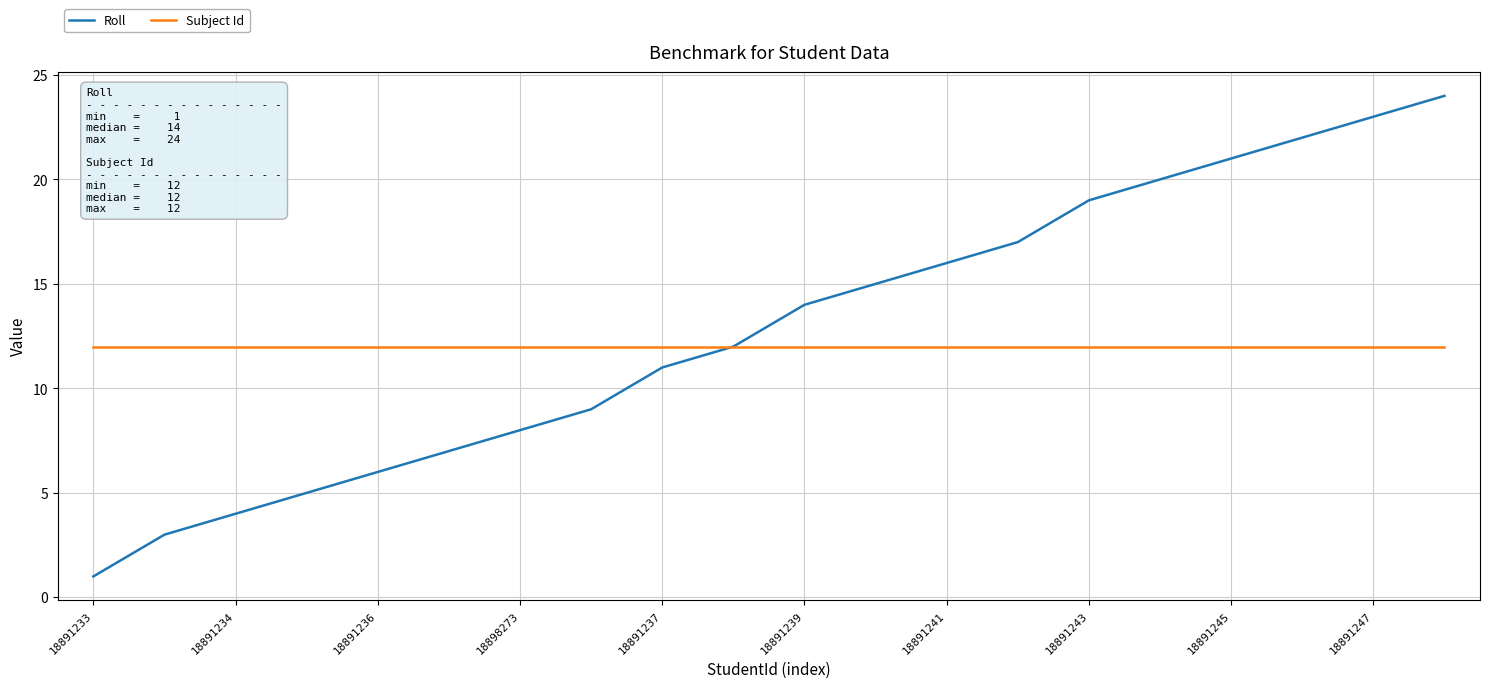

Which series has the widest spread of values?

Roll